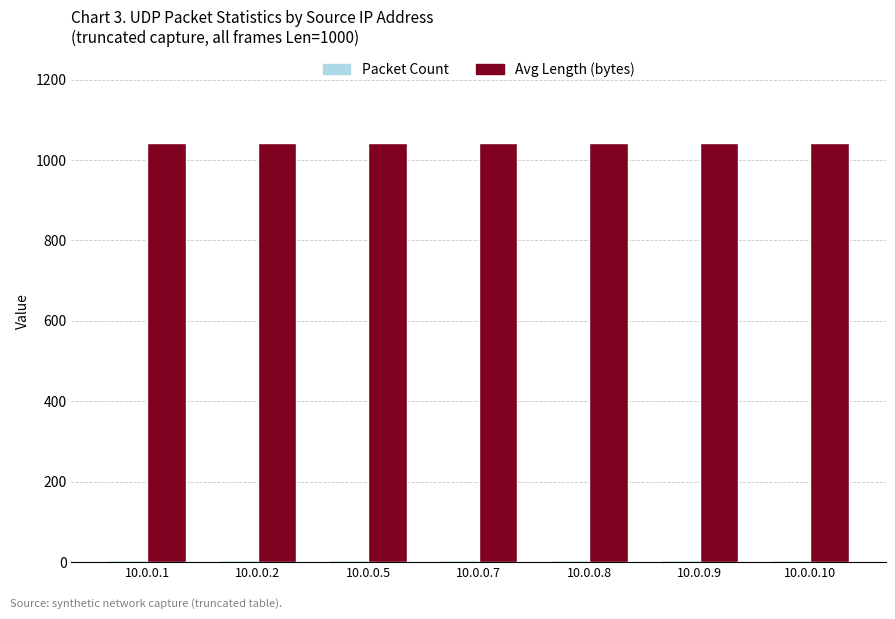

What is the minimum value for Avg Length (bytes)?

1042